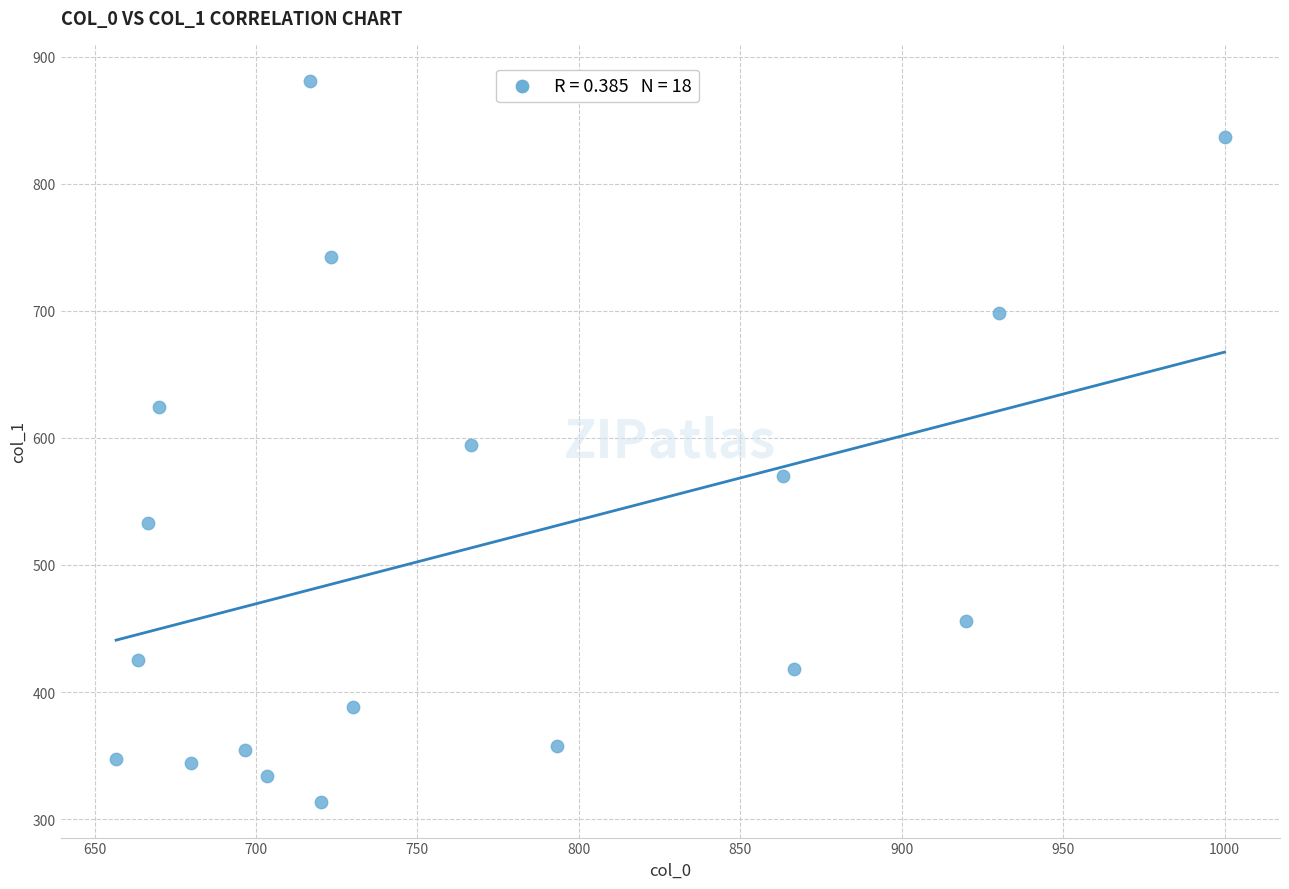

What is the range of X values (max minus min)?

343.3